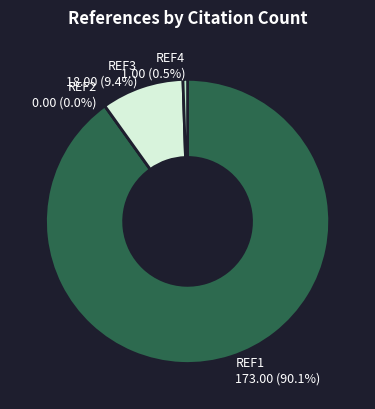

What is the change in value from REF1 to REF3?

-155